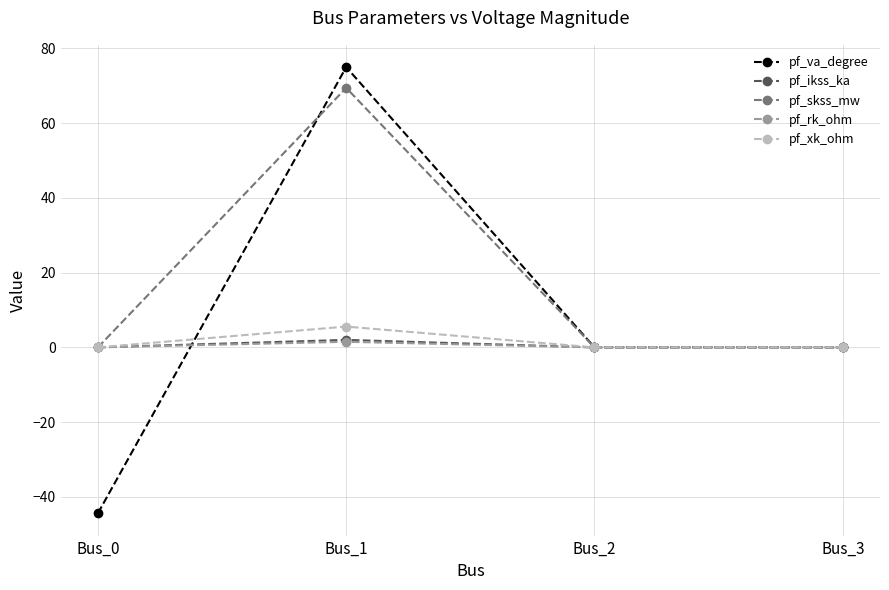

What is the difference between the pf_xk_ohm values at Bus_3 and Bus_1?

5.6